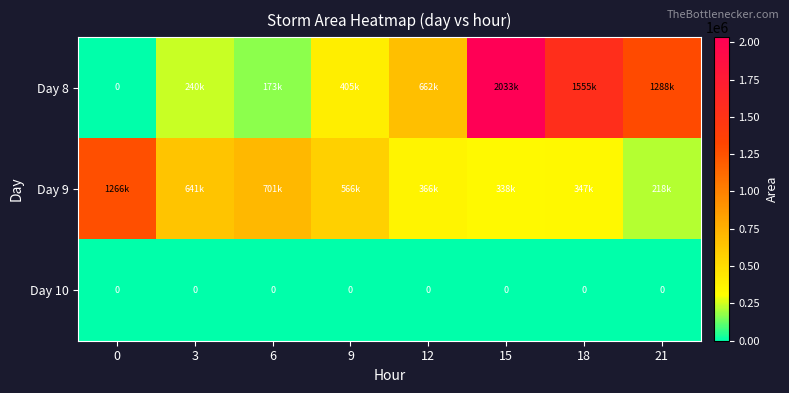

True or false: Day 10 has a value of 0 at 18.

True